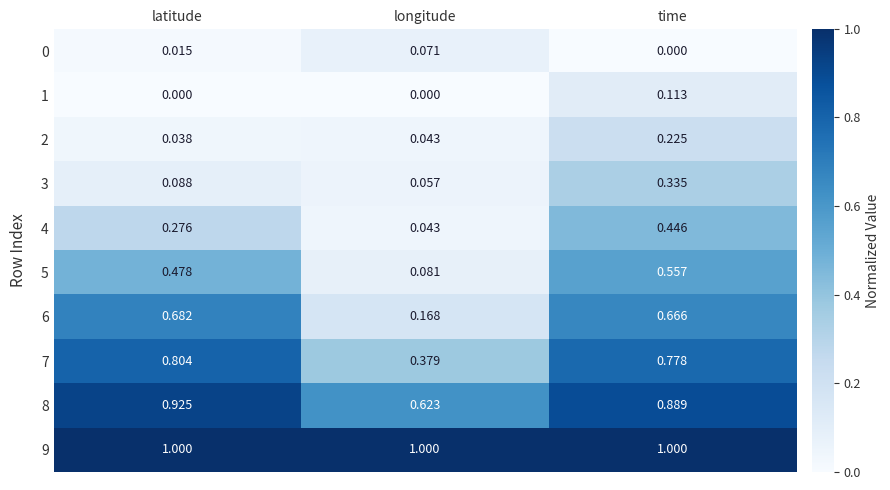

Count the number of data series in this chart.

10